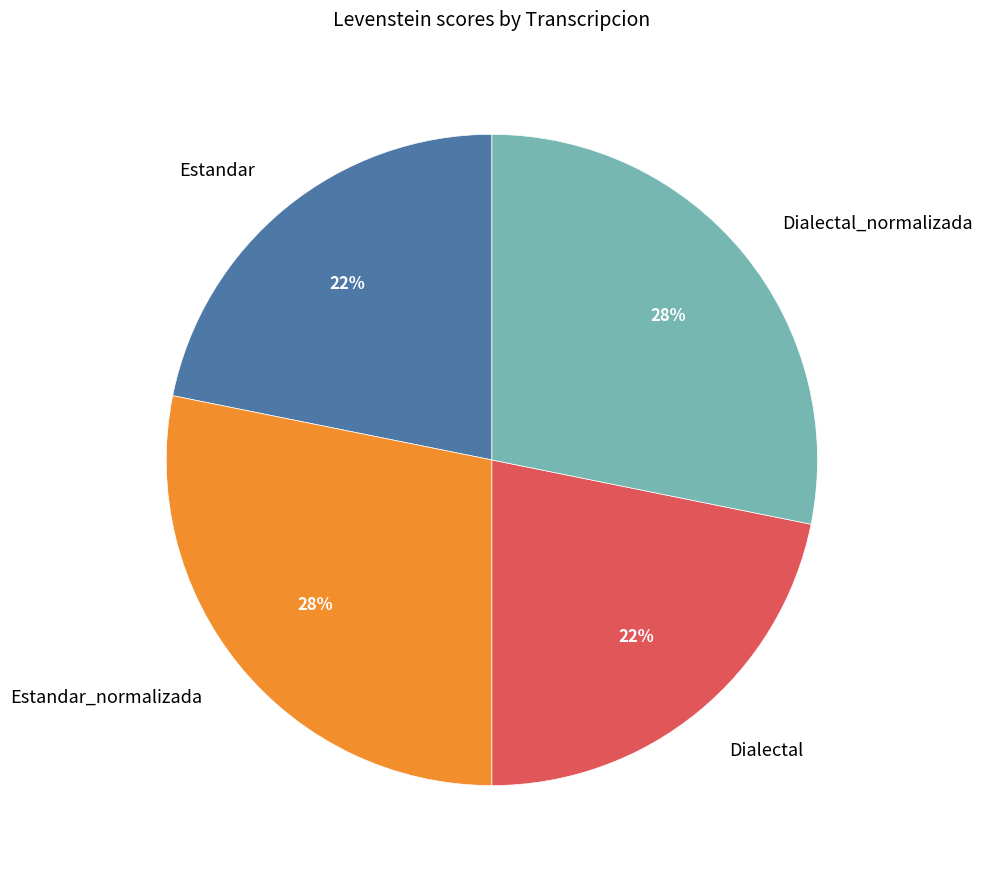

What percentage is the Dialectal slice, to the nearest percent?

22%